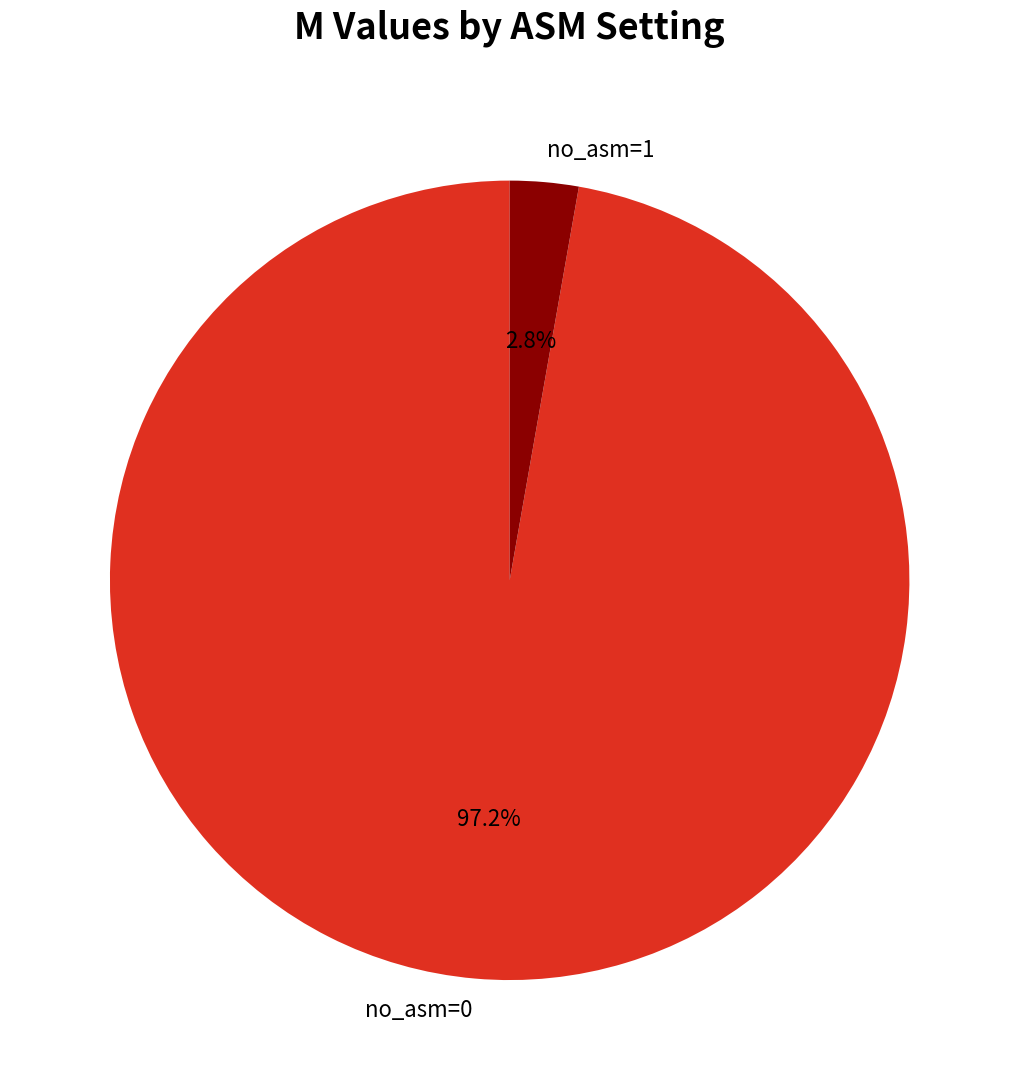

To the nearest percent, what is the average slice percentage?

50%